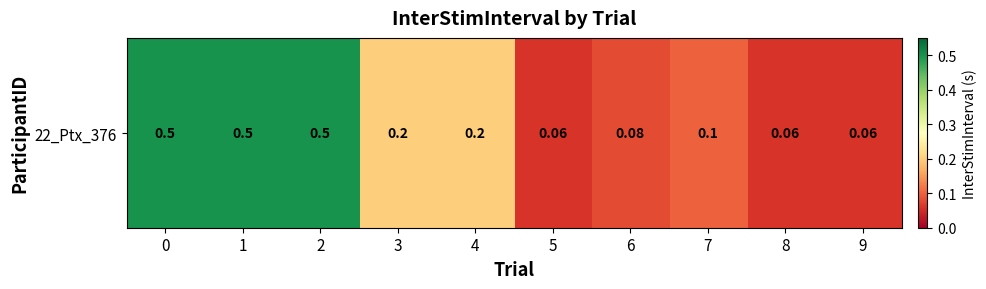

At which label is the value closest to 0?

5